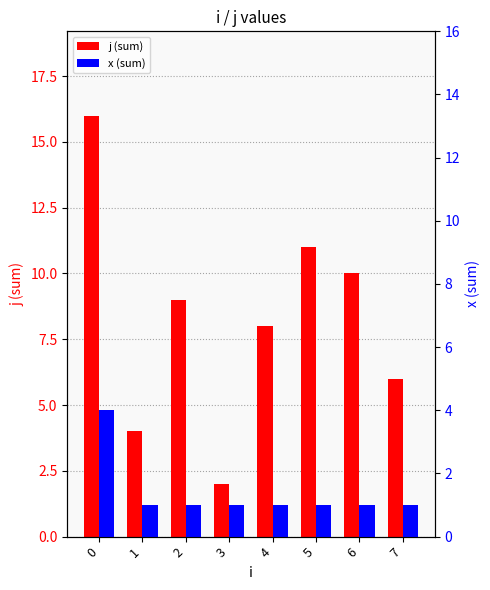

Between 1 and 5, which series saw the biggest shift?

j (sum)